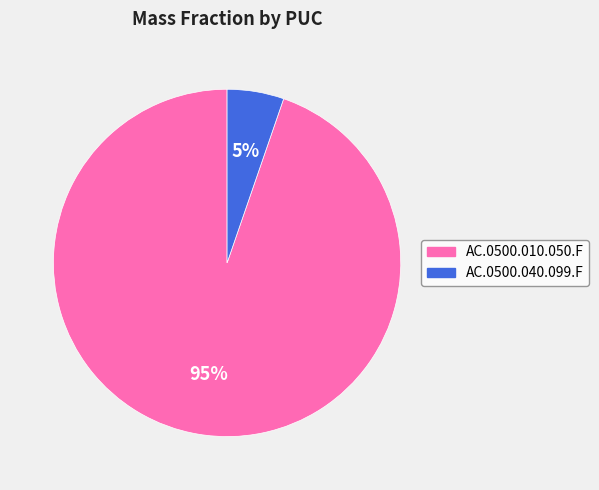

Which slice is the smallest?

AC.0500.040.099.F